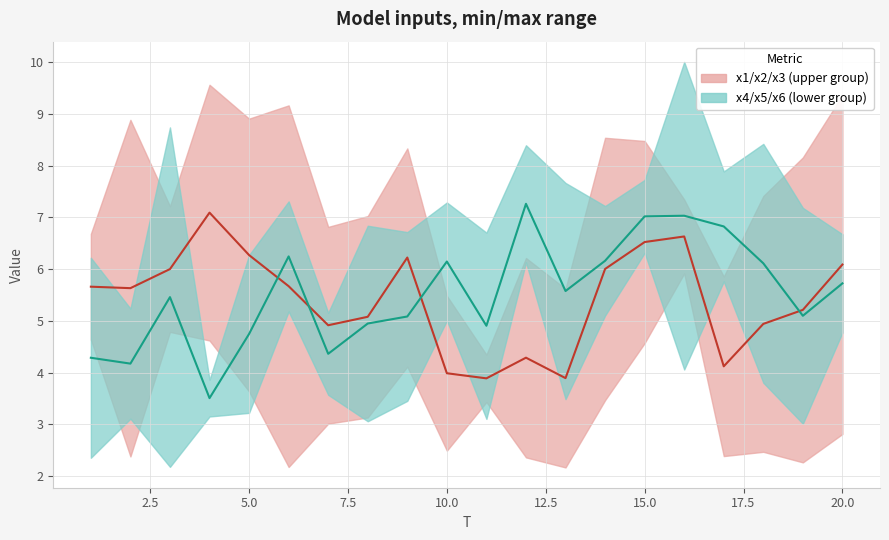

Rank the series at 20.0 from highest to lowest value.

x1-x3 mid, x4-x6 mid